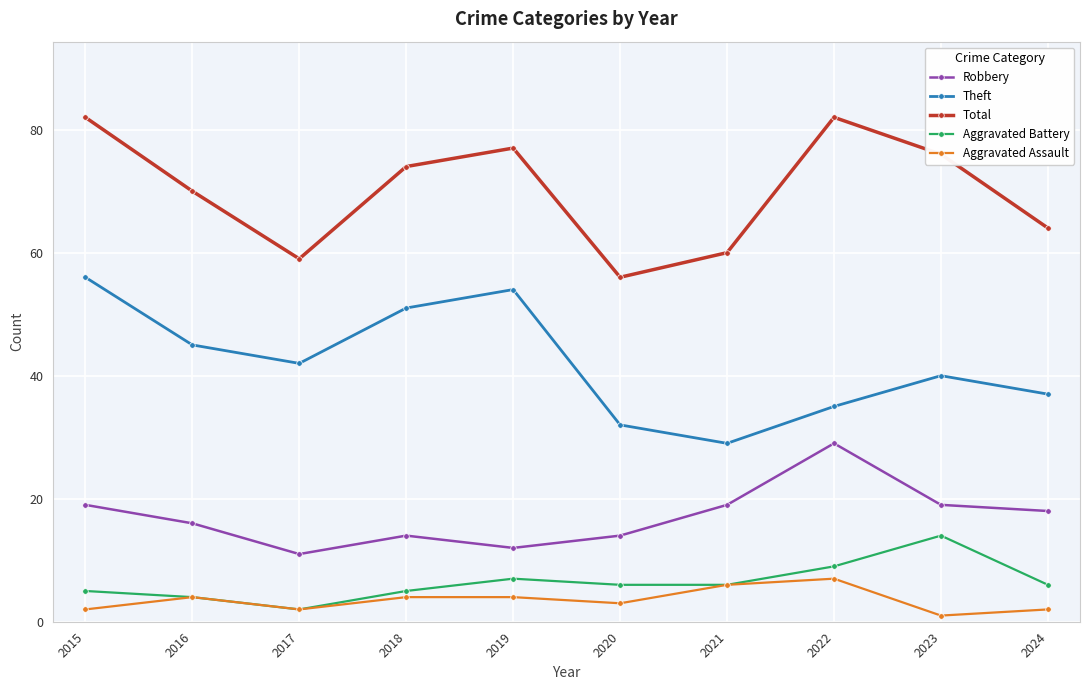

True or false: Aggravated Assault and Robbery intersect in this chart.

False